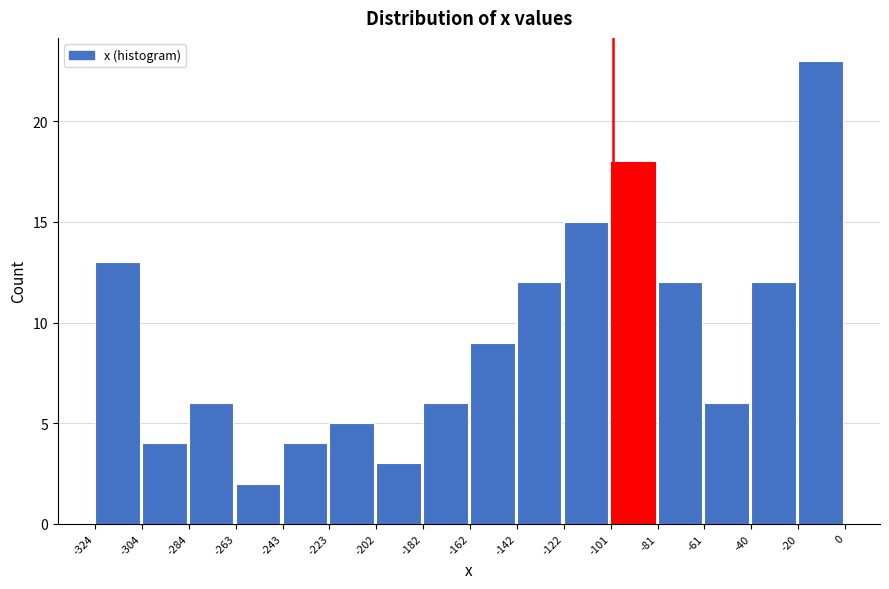

Reading left to right, transcribe this chart: for each bar, give the range it covers on the x-axis and its height. The values are not printed on the chart, so give them approximately, as read against the axis.

-324 to -304: 13
-304 to -284: 4
-284 to -263: 6
-263 to -243: 2
-243 to -223: 4
-223 to -202: 5
-202 to -182: 3
-182 to -162: 6
-162 to -142: 9
-142 to -122: 12
-122 to -101: 15
-101 to -81: 18
-81 to -61: 12
-61 to -40: 6
-40 to -20: 12
-20 to 0: 23